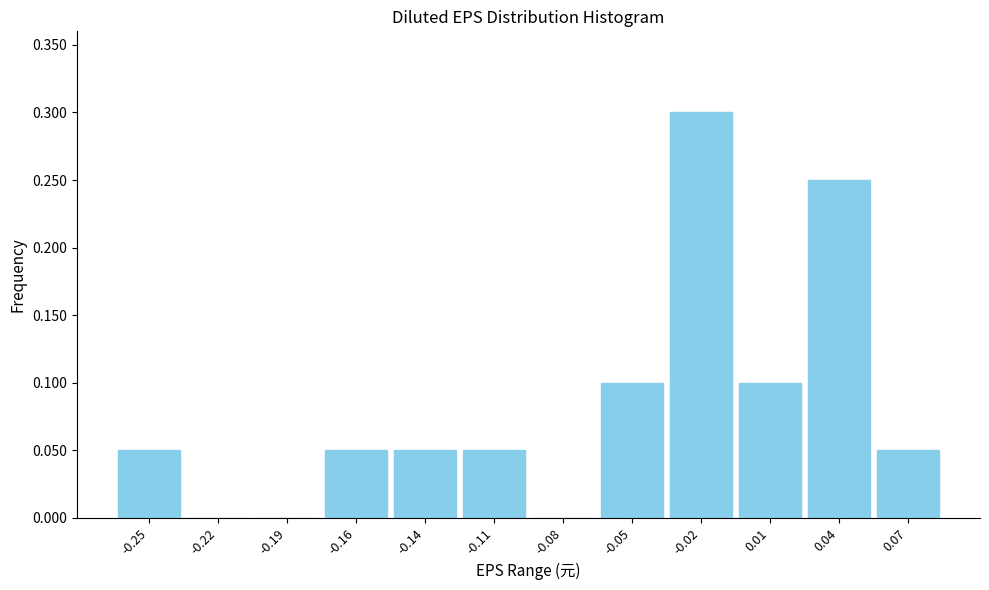

What is the maximum value shown in the chart?

0.3